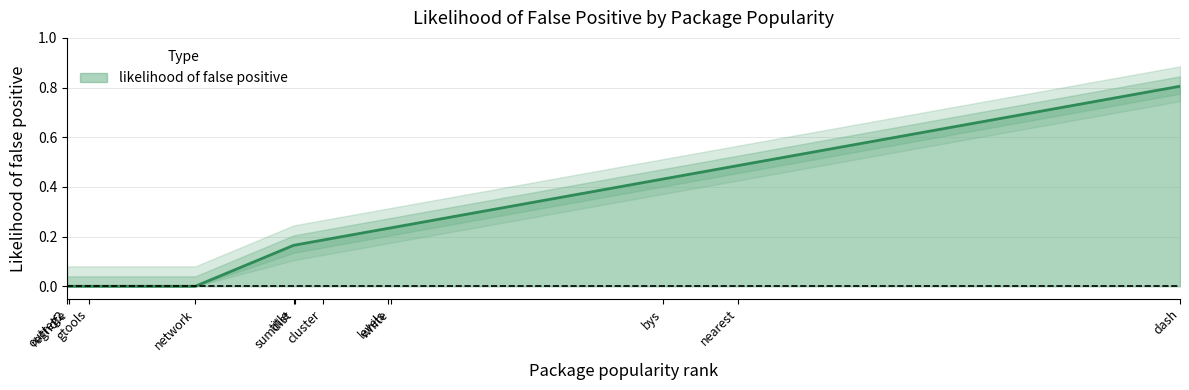

Which has a higher value, nearest or reghdfe?

nearest